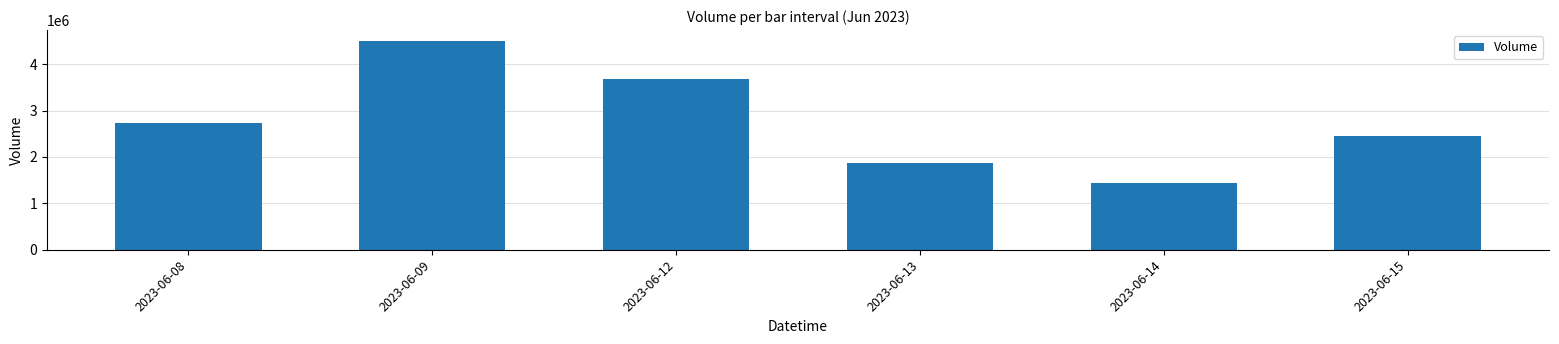

Reading left to right, transcribe all the data shown in this chart.

2724366	4510750	3677385	1866827	1431810	2450182